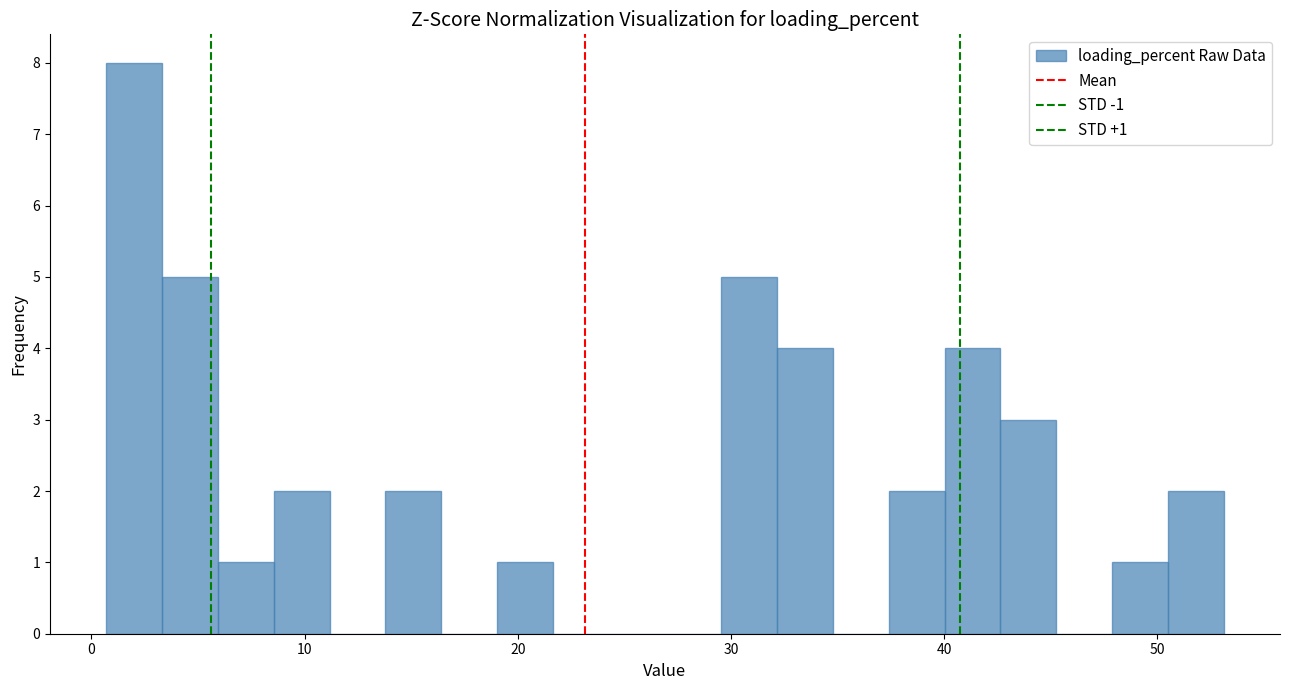

Read against the x-axis, roughly where is the centre of the tallest bar?

2